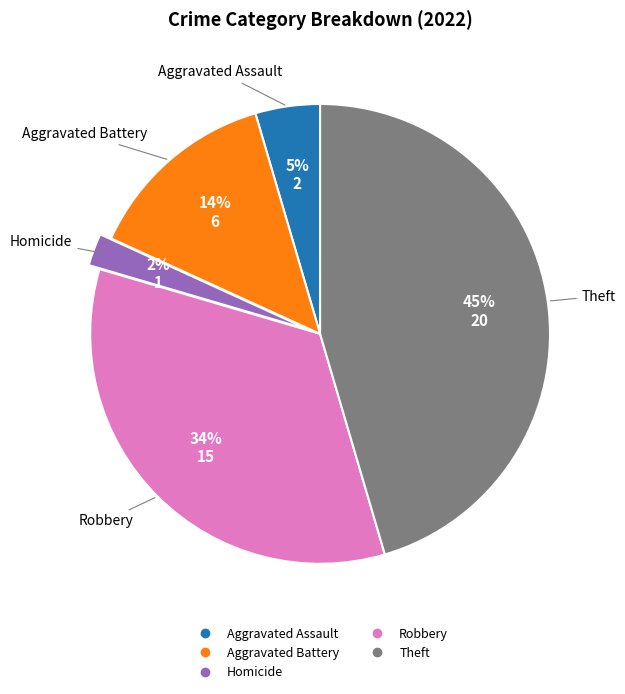

To the nearest percent, what is the average slice percentage?

20%